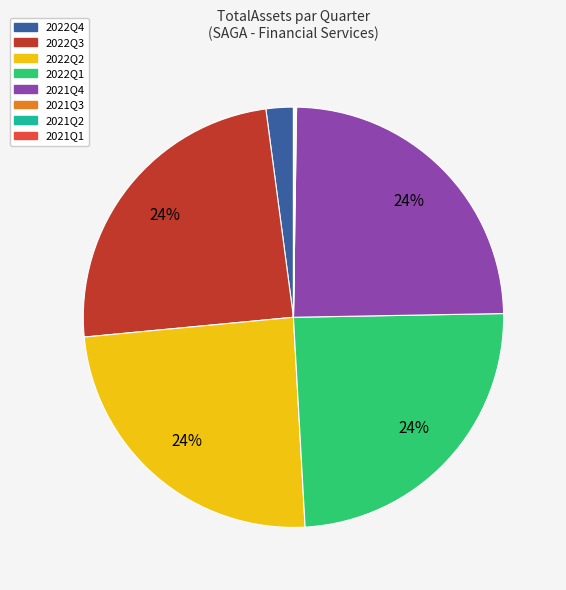

The 2022Q4 slice represents 2% of the pie. True or false?

True